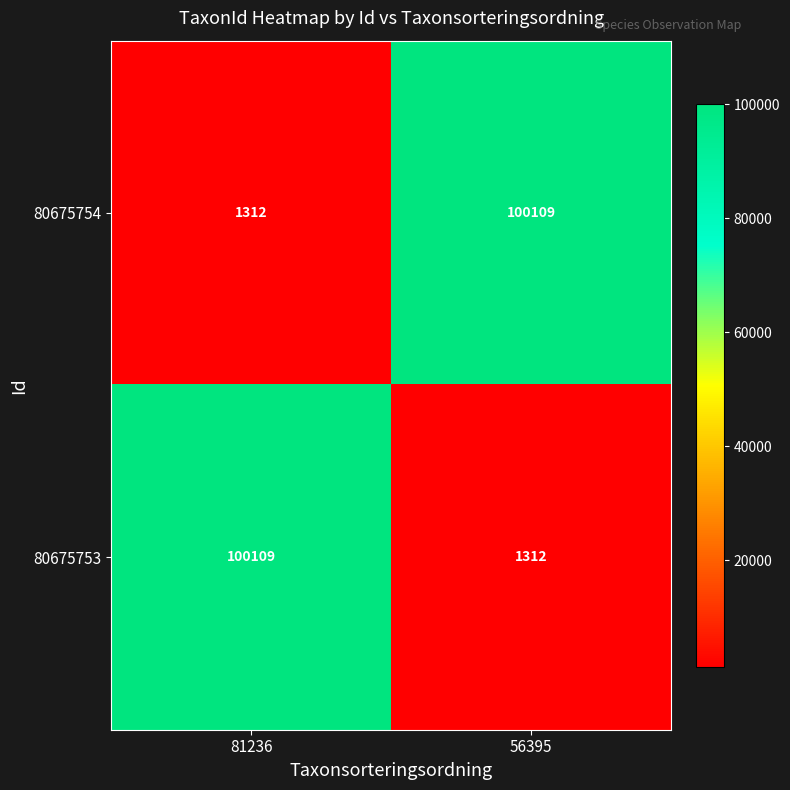

What is the maximum value for 80675753?

100109